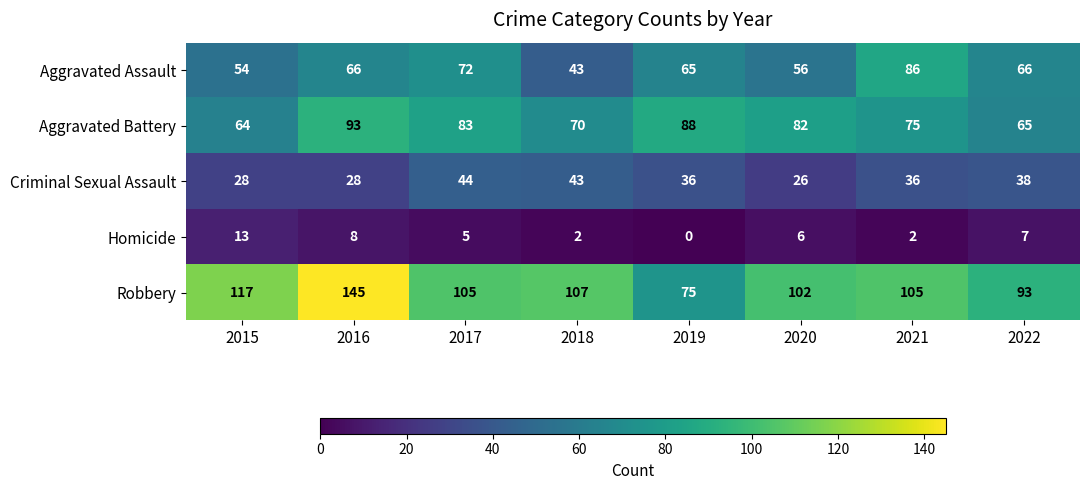

Between 2021 and 2022, which series saw the biggest shift?

Aggravated Assault